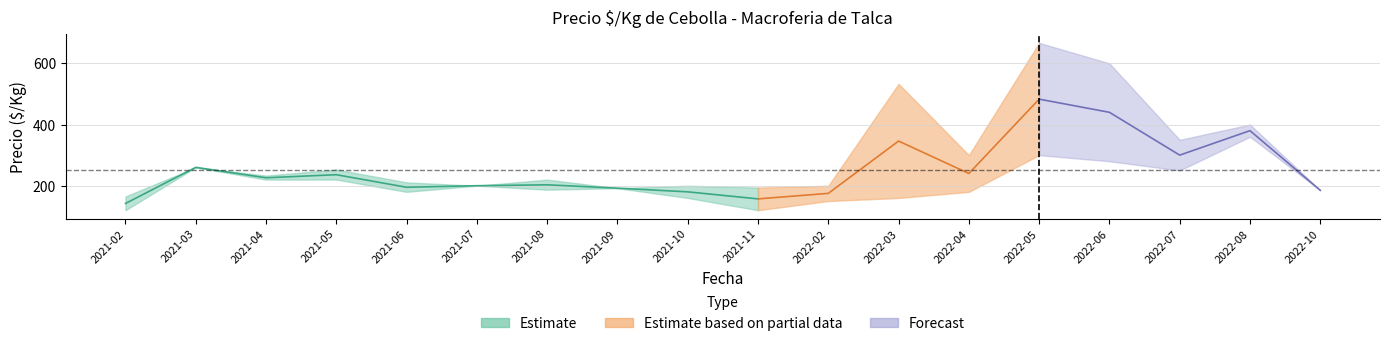

What is the label of the 15th point from the right?

2021-05